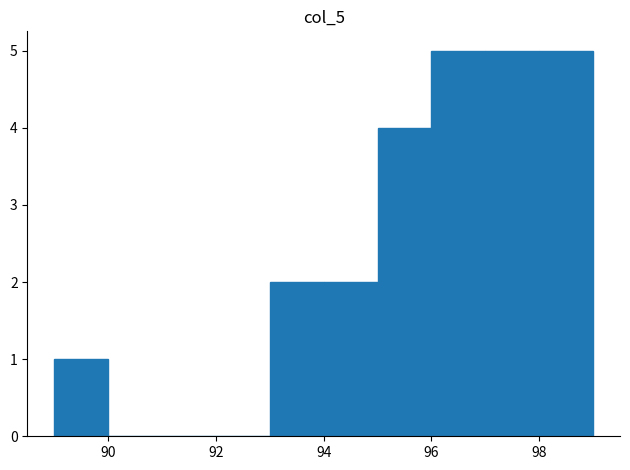

How tall is the bar that spans 97 to 98 on the x-axis? The values are not printed on the chart, so give them approximately, as read against the axis.

5